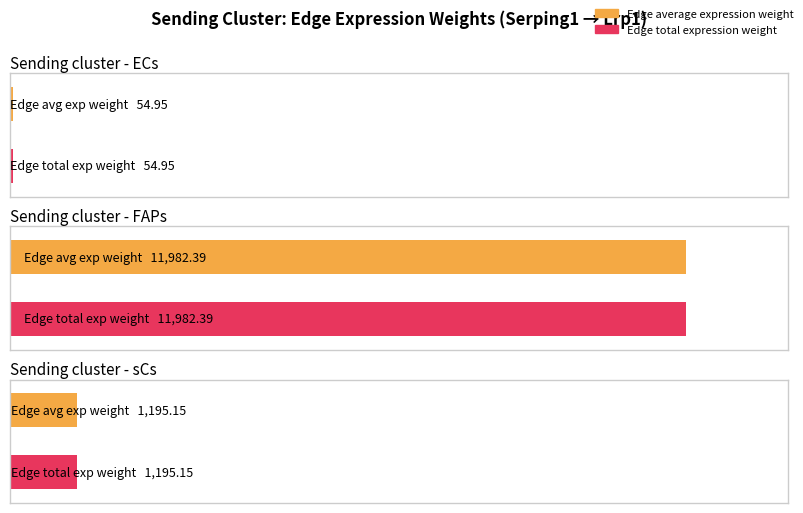

Does the chart contain stacked bars?

No